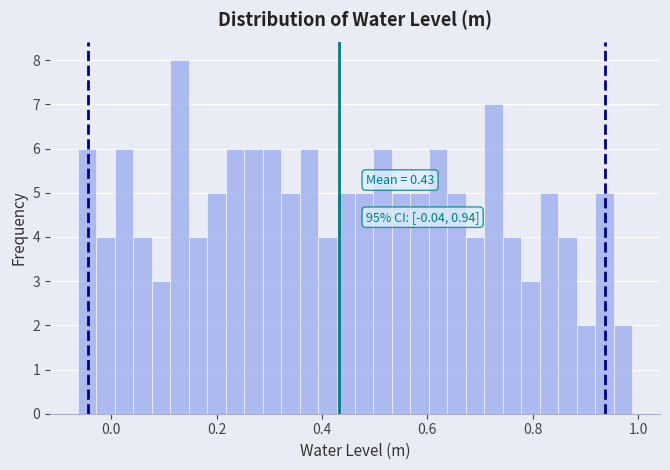

Around what value on the x-axis is the tallest bar? Give the approximate position of its centre, as read against the axis.

0.12